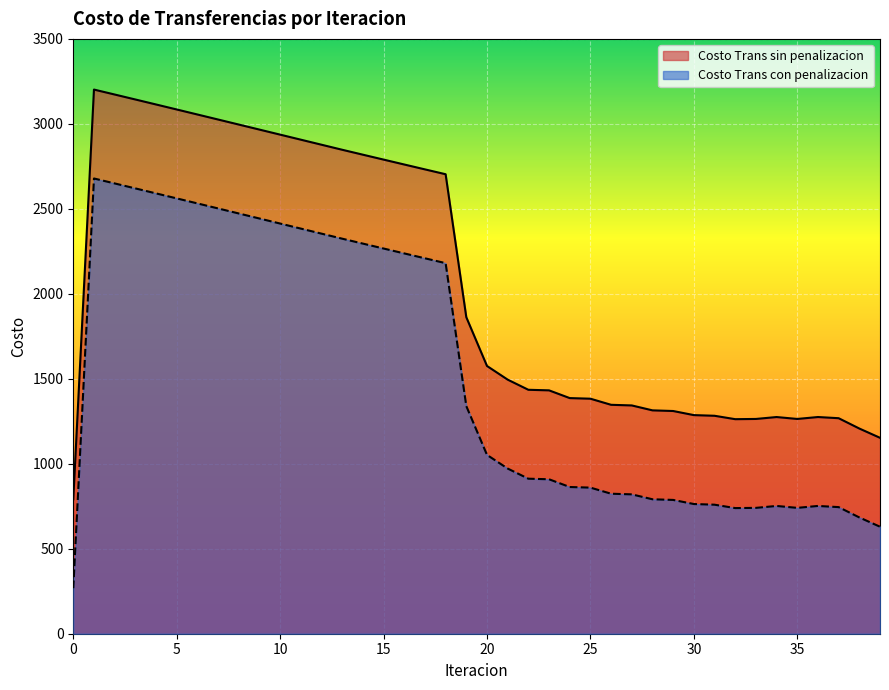

Where is the first local minimum for Costo Trans con penalizacion?

32